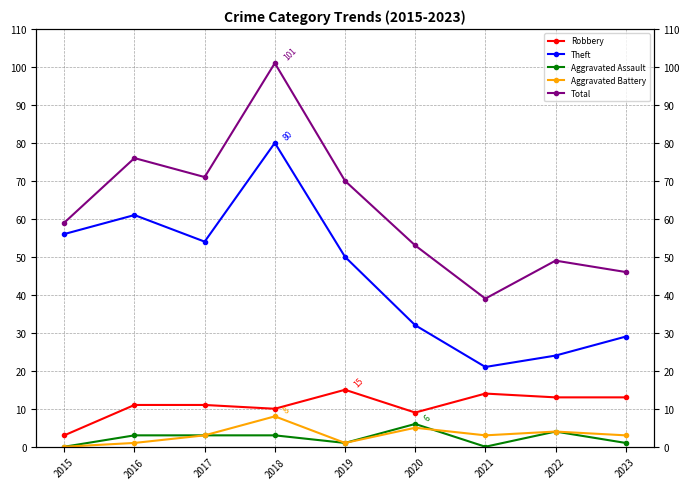

What is the total value across all series at 2020?

105